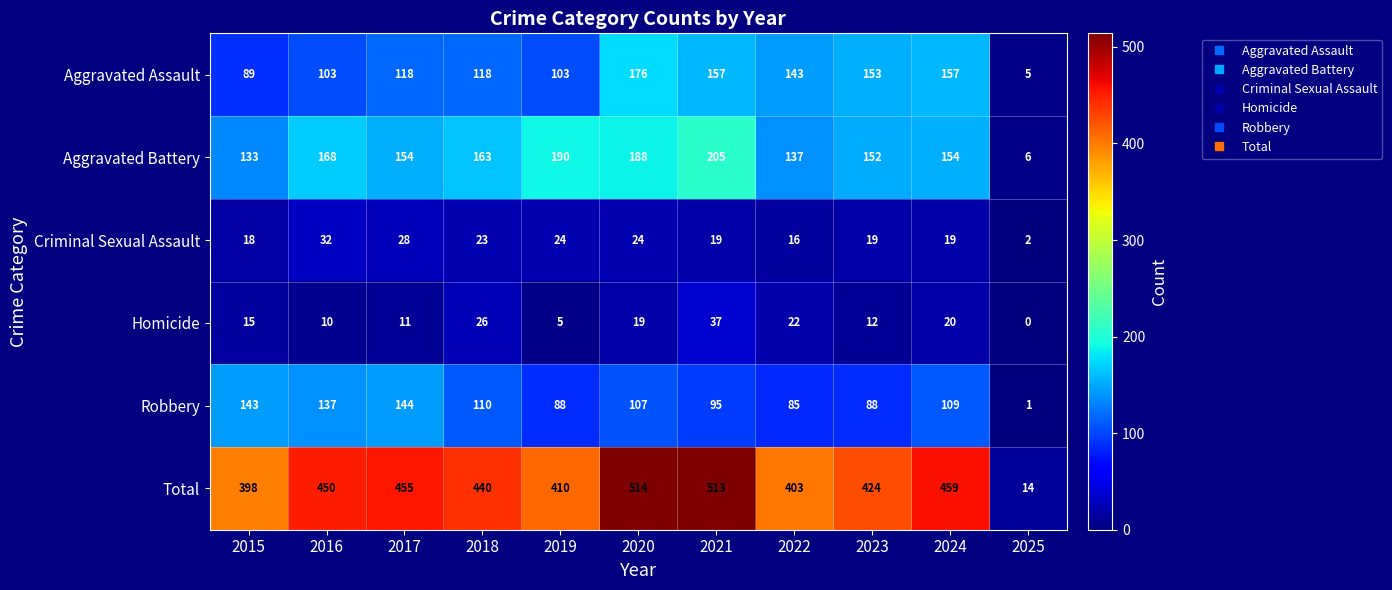

What is the difference between the highest and lowest values at 2022?

387